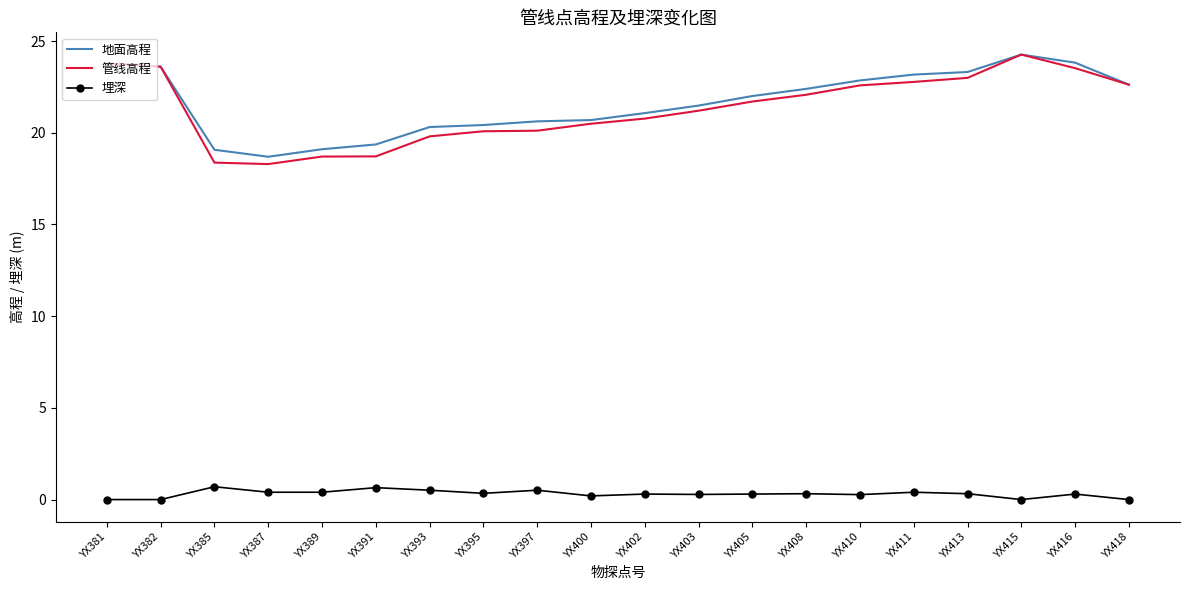

What are all the series names shown in the legend?

地面高程, 管线高程, 埋深